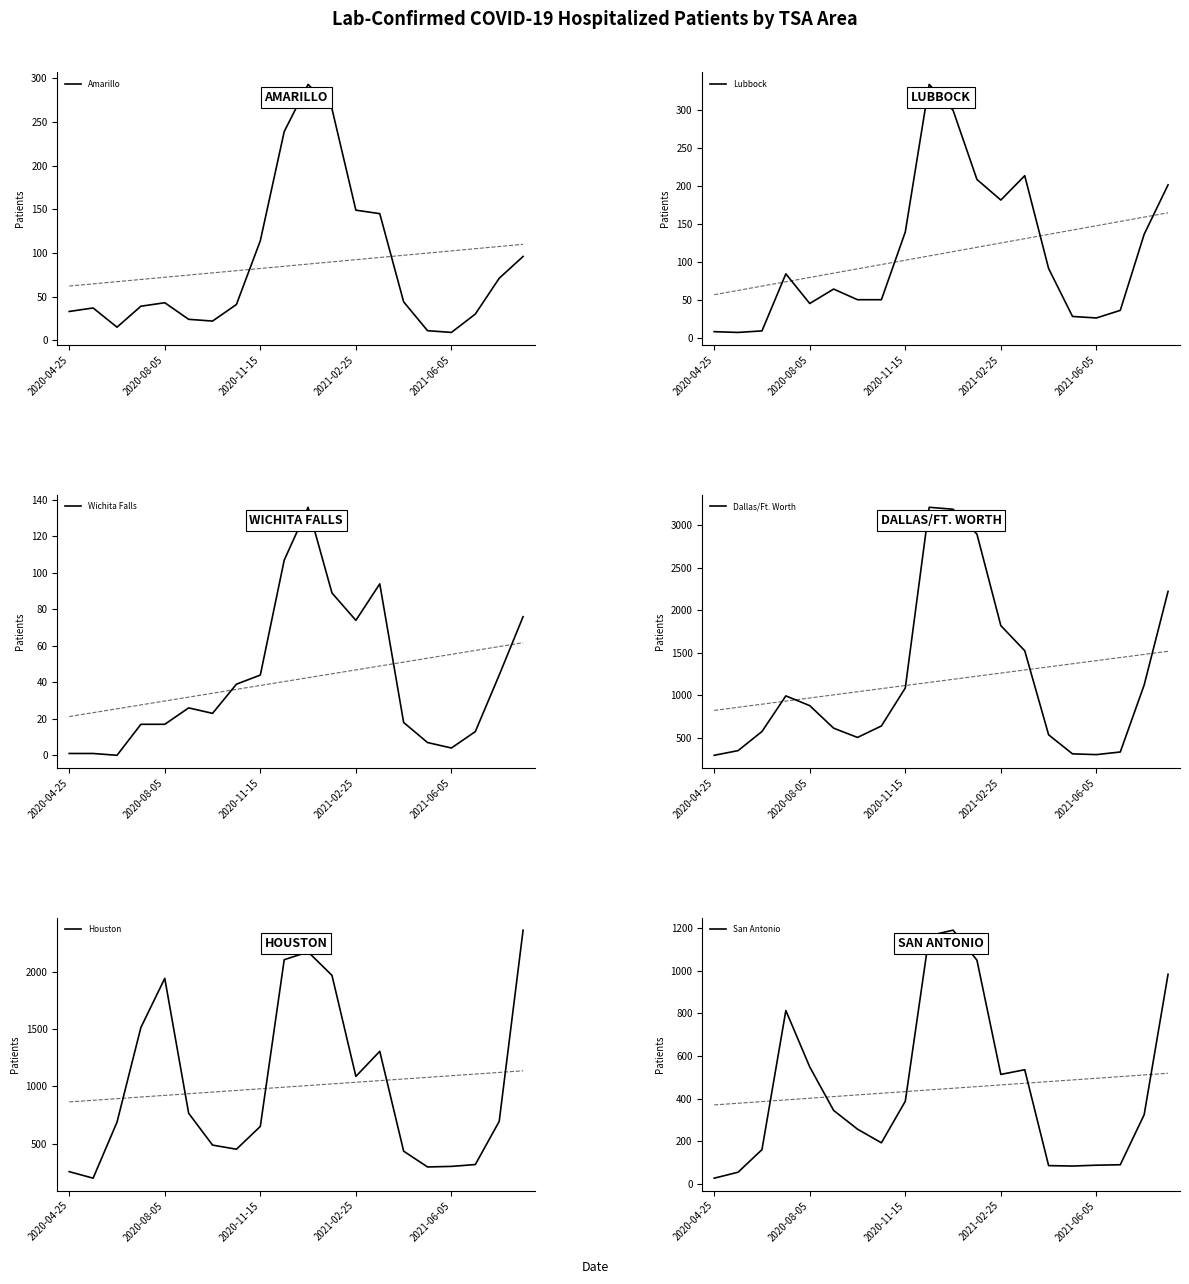

Does the chart display data point markers on the line(s)?

No